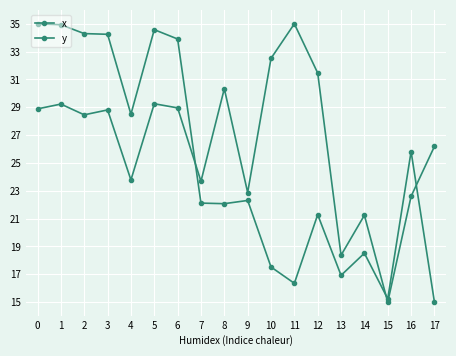

Reading left to right, what are all the values shown in this chart?

x: 0=35.0	1=34.9	2=34.3	3=34.2	4=28.5	5=34.6	6=33.9	7=22.1	8=22.1	9=22.3	10=17.5	11=16.4	12=21.3	13=16.9	14=18.5	15=15.2	16=25.8	17=15.0
y: 0=28.9	1=29.2	2=28.5	3=28.8	4=23.8	5=29.3	6=29.0	7=23.7	8=30.3	9=22.9	10=32.5	11=35.0	12=31.5	13=18.4	14=21.2	15=15.0	16=22.6	17=26.2